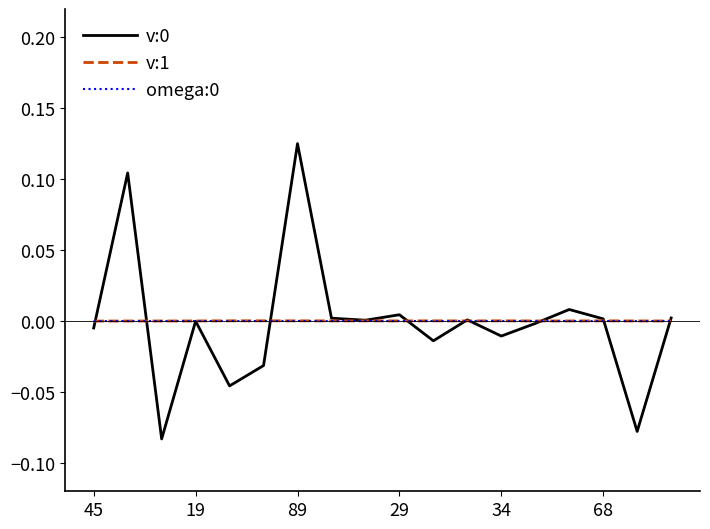

How many lines are shown in the chart?

3